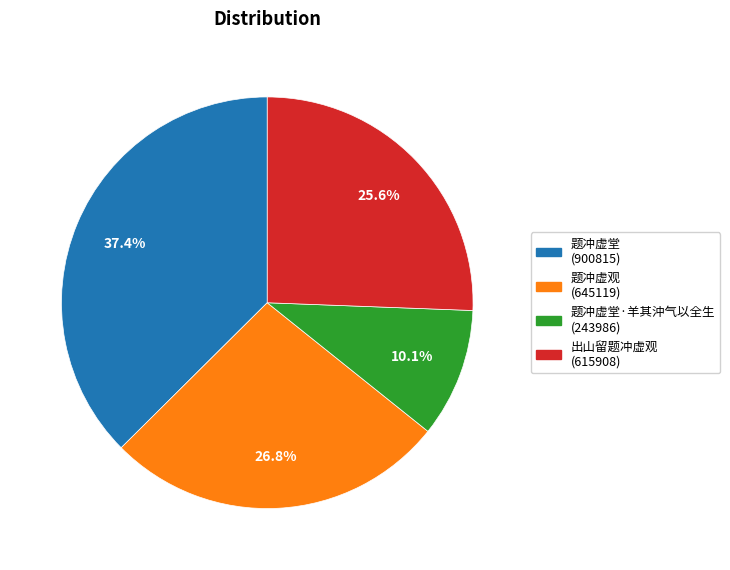

Does any single category account for the majority?

No